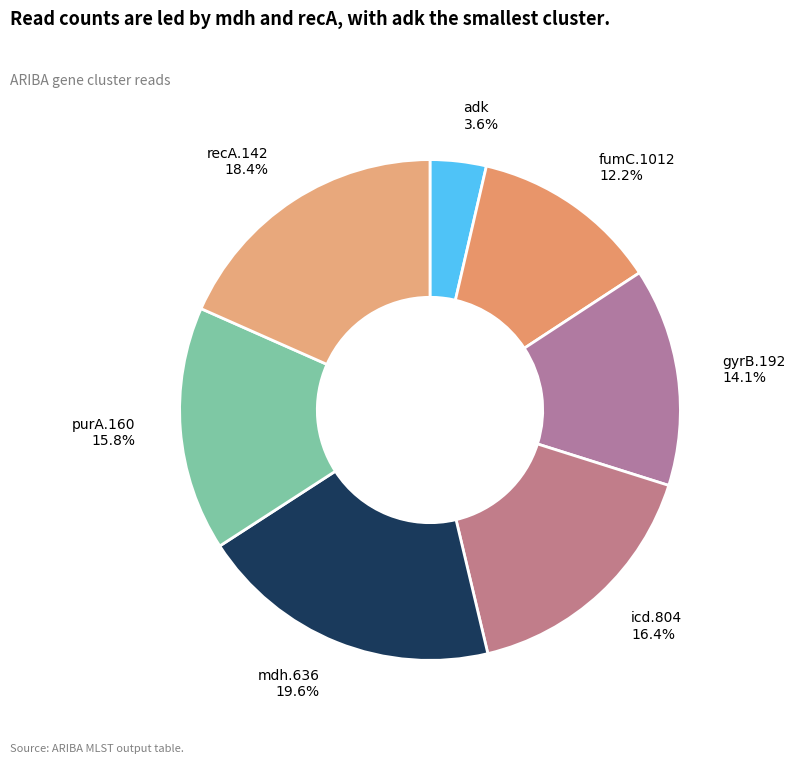

The gyrB.192 slice represents 14% of the pie. True or false?

True